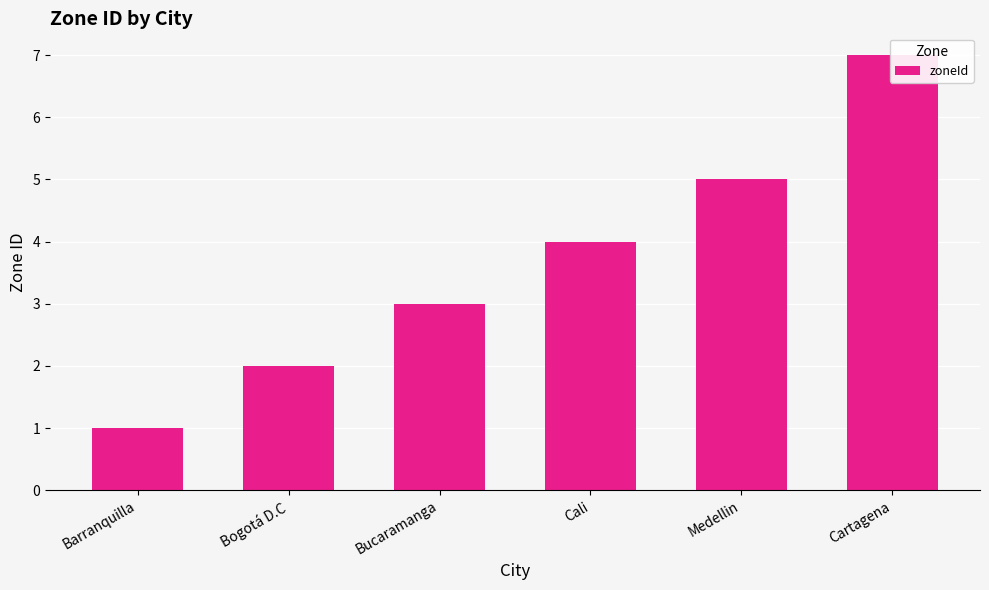

Between Barranquilla and Bogotá D.C, which is larger?

Bogotá D.C